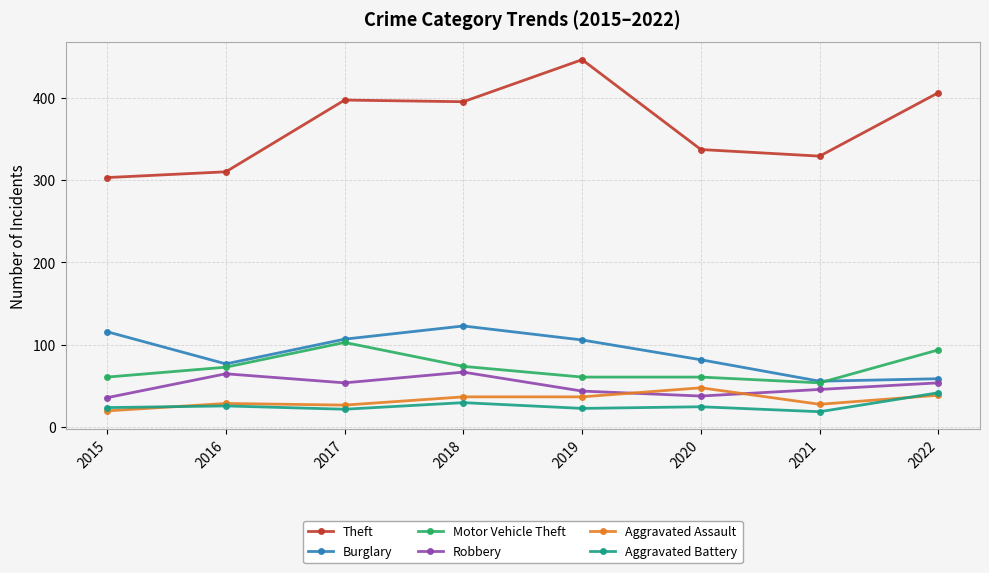

What is the value of the Aggravated Assault point at the 7th from the left?

28